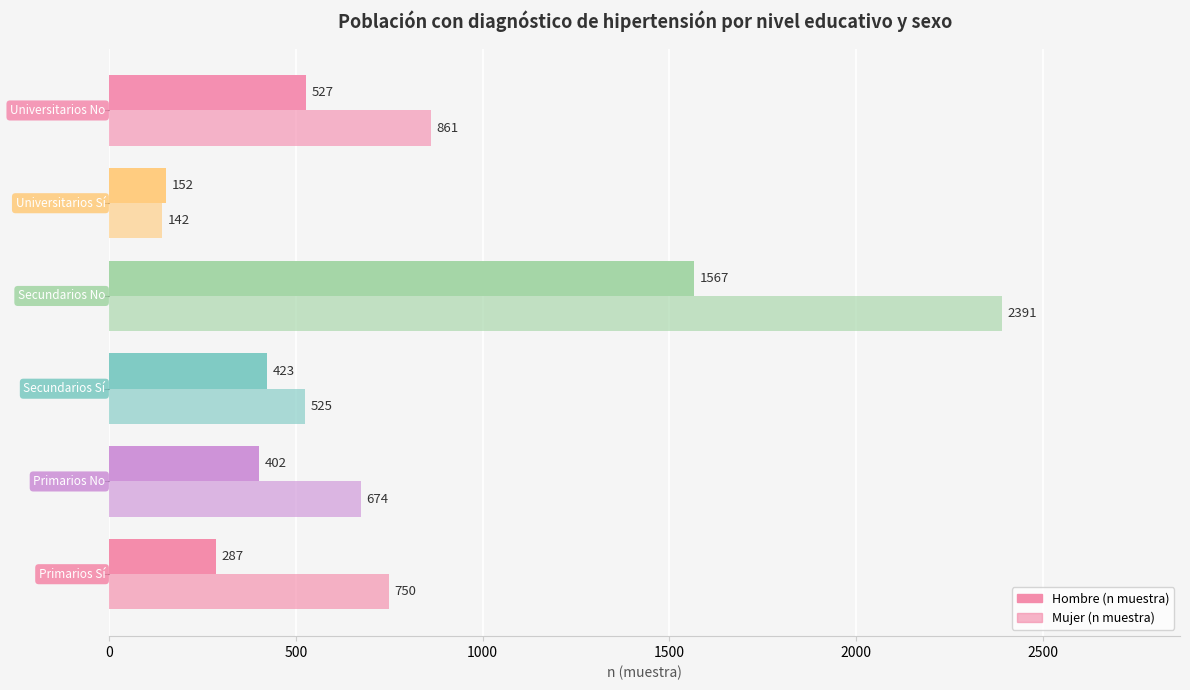

How many distinct data groups are displayed?

2